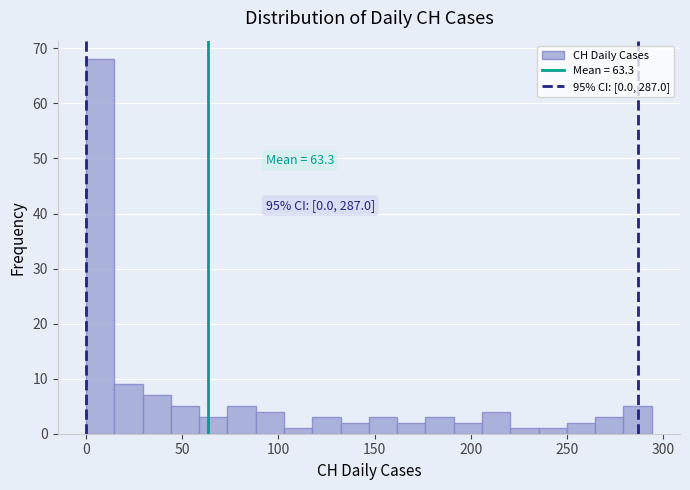

Read against the x-axis, roughly where is the centre of the tallest bar?

5